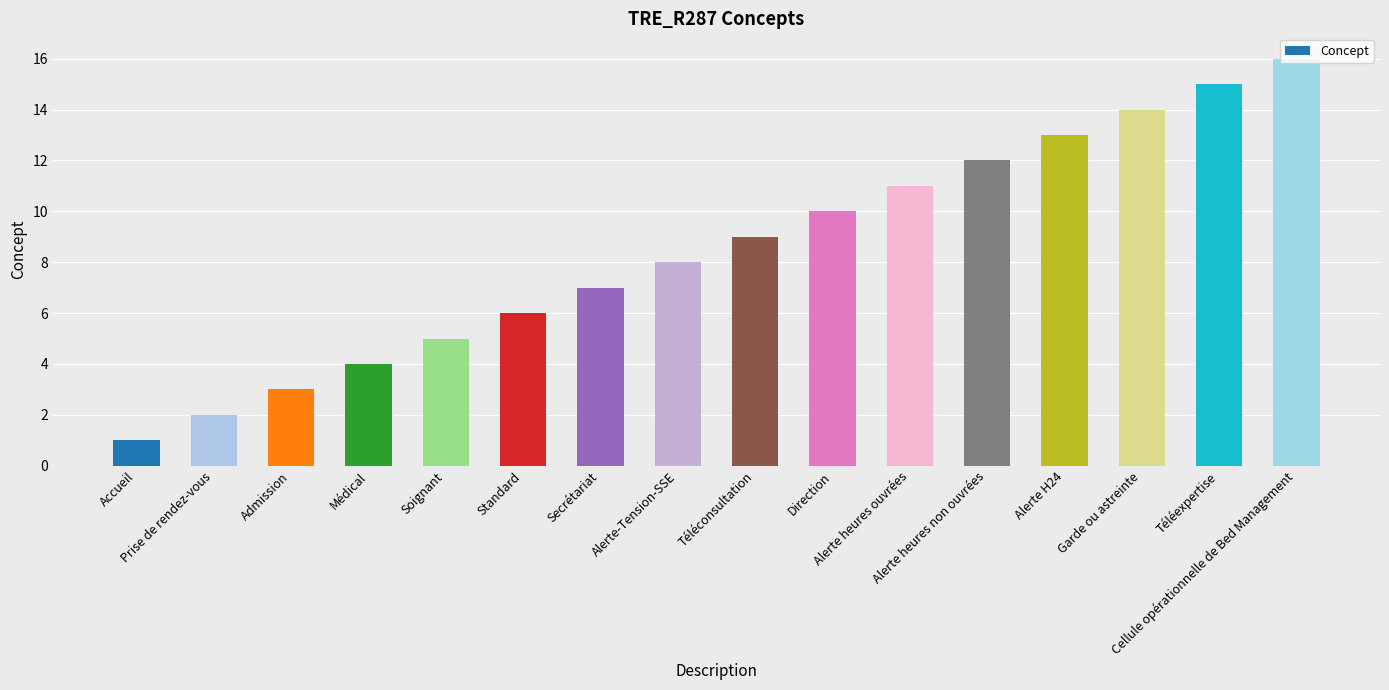

What is the change in value from Alerte-Tension-SSE to Direction?

+2